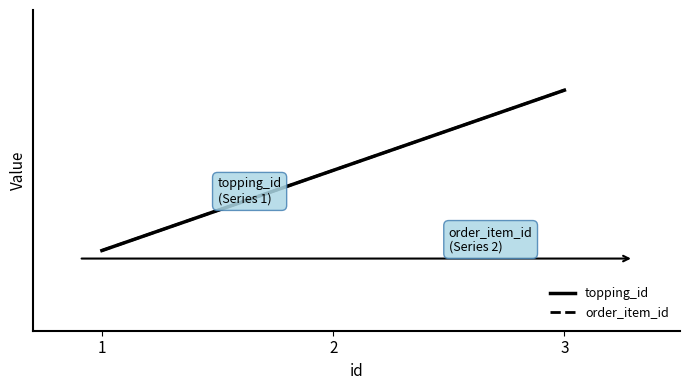

Is the value of topping_id at 2 greater than the value of order_item_id at 2?

No